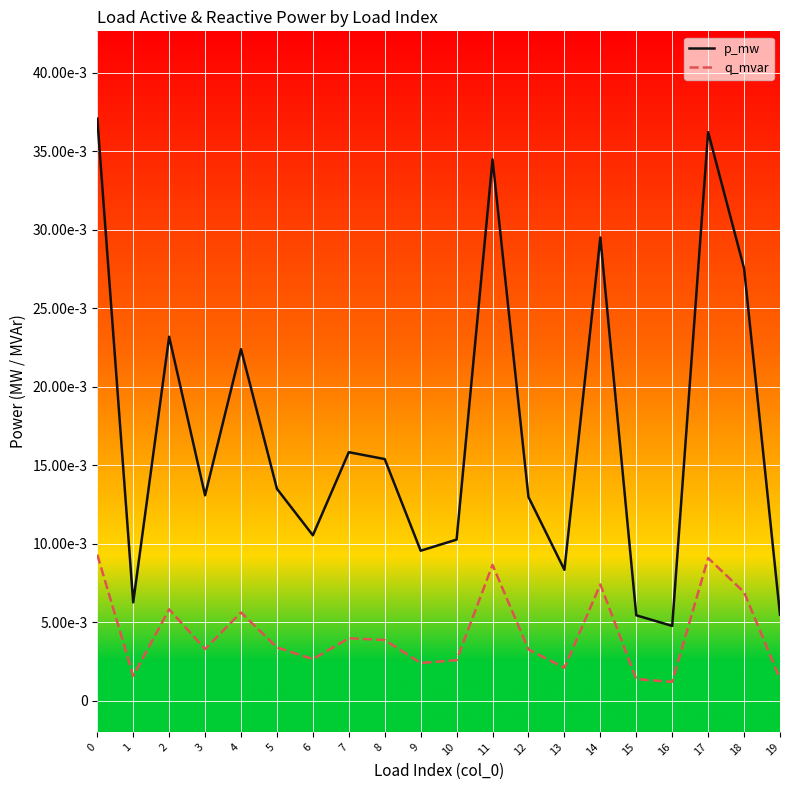

What are all the series names shown in the legend?

p_mw, q_mvar